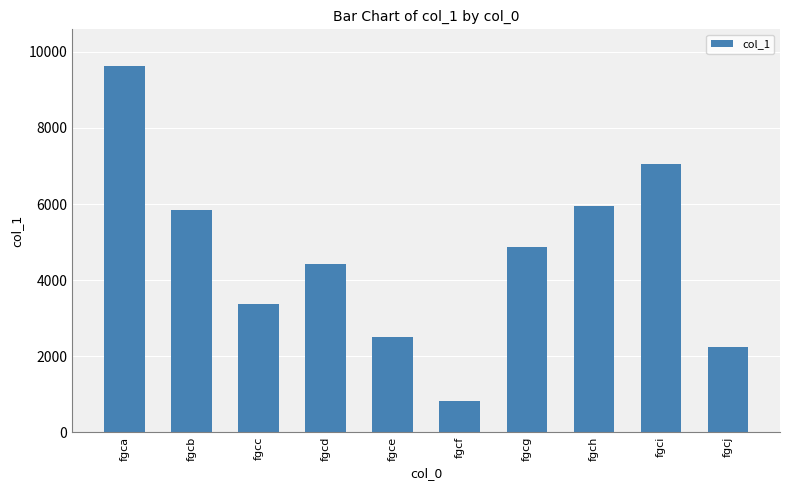

True or false: the data shows 3368 at fgcc.

True